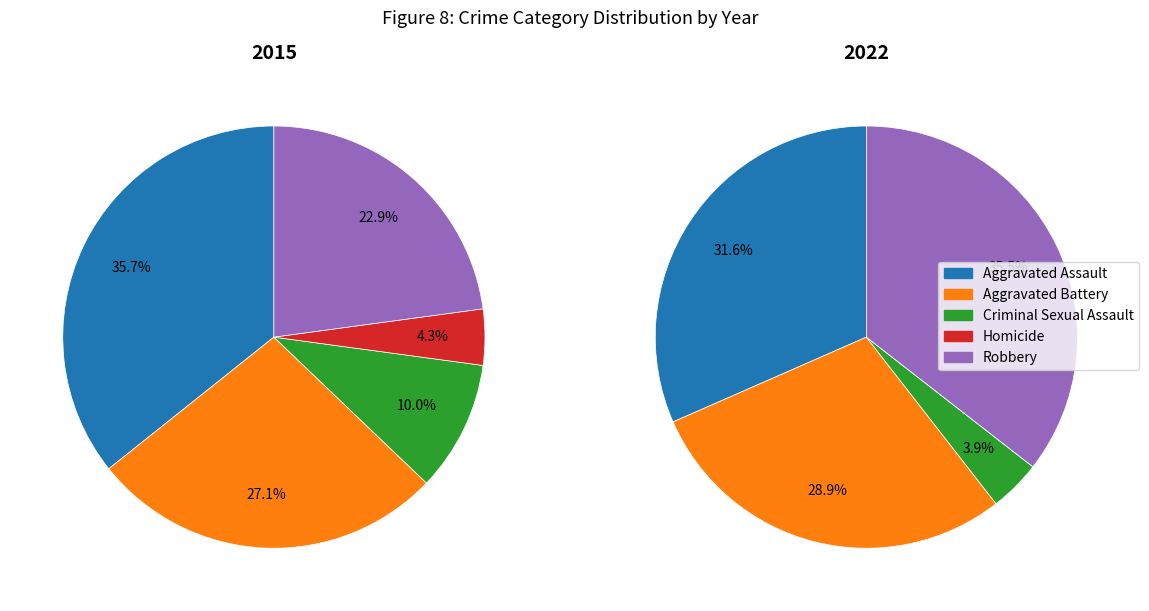

Which series has the largest range (max minus min)?

2022